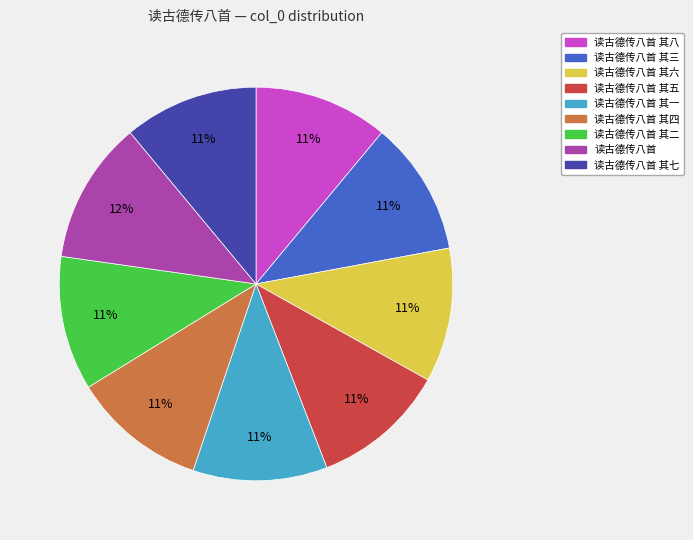

To the nearest percent, what is the difference between the largest and smallest slice percentages?

1%